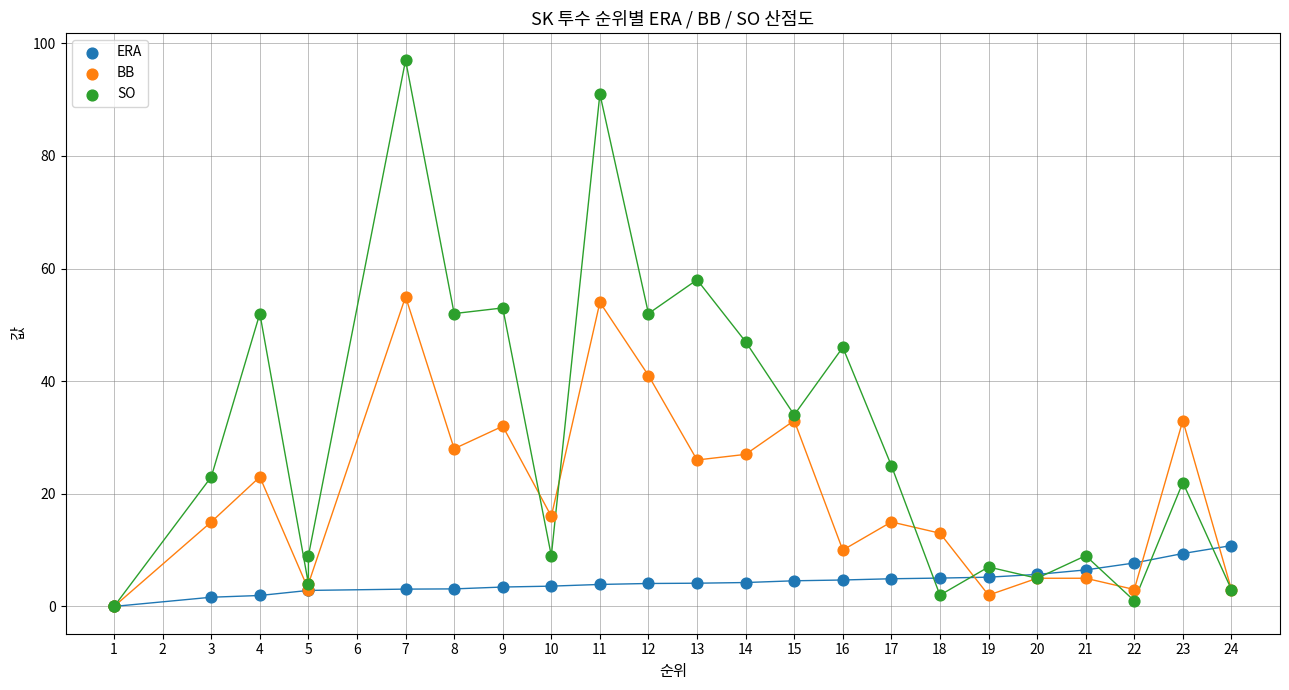

Which series has the largest Y range (max minus min)?

SO